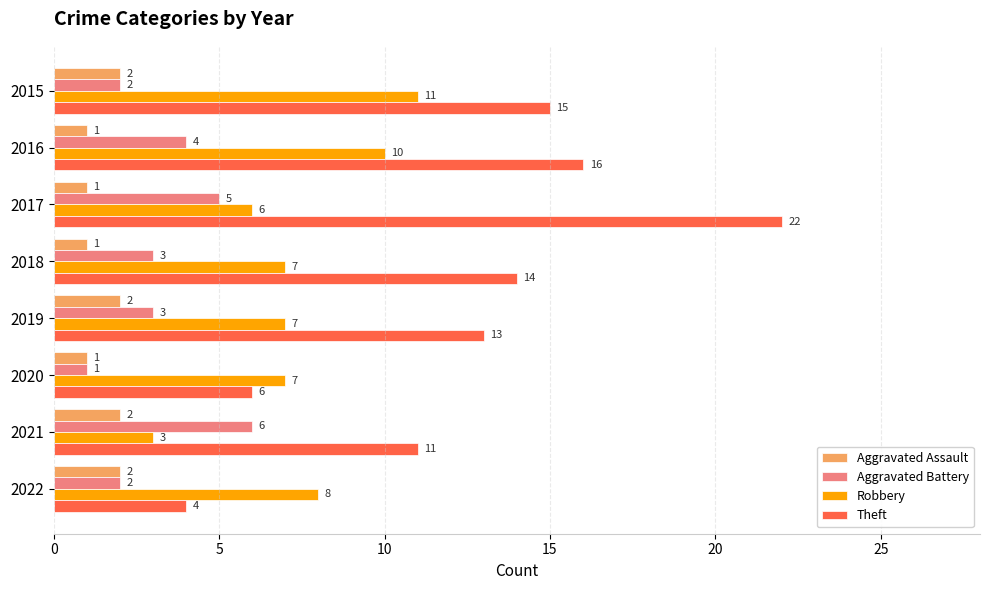

What is the difference between the highest and lowest values at 2015?

13